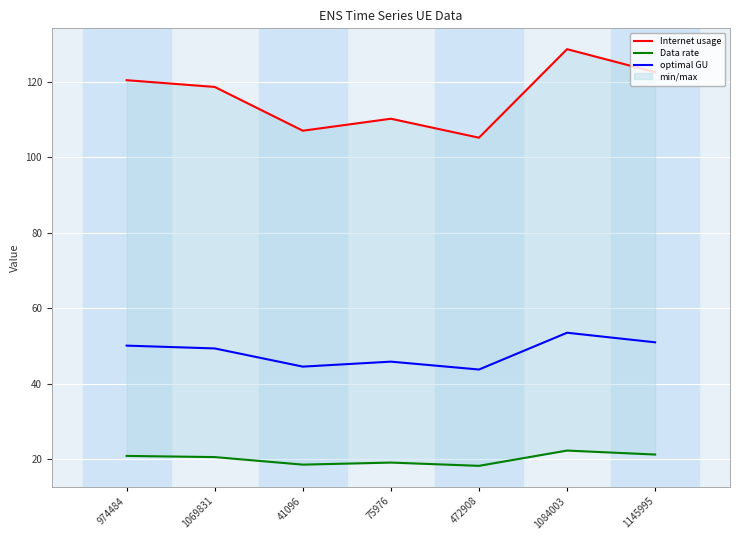

Where is the first local maximum for optimal GU?

75976